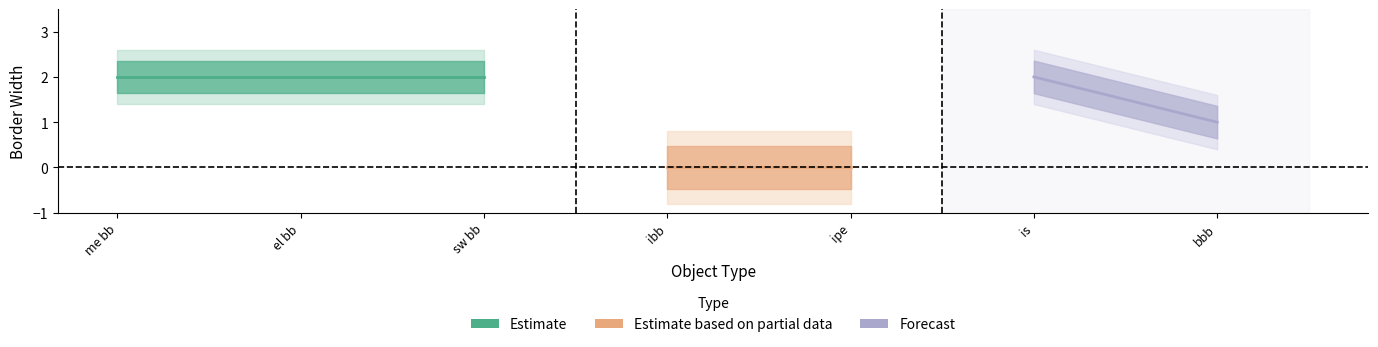

The chart shows a value of 1 at bbb. True or false?

True